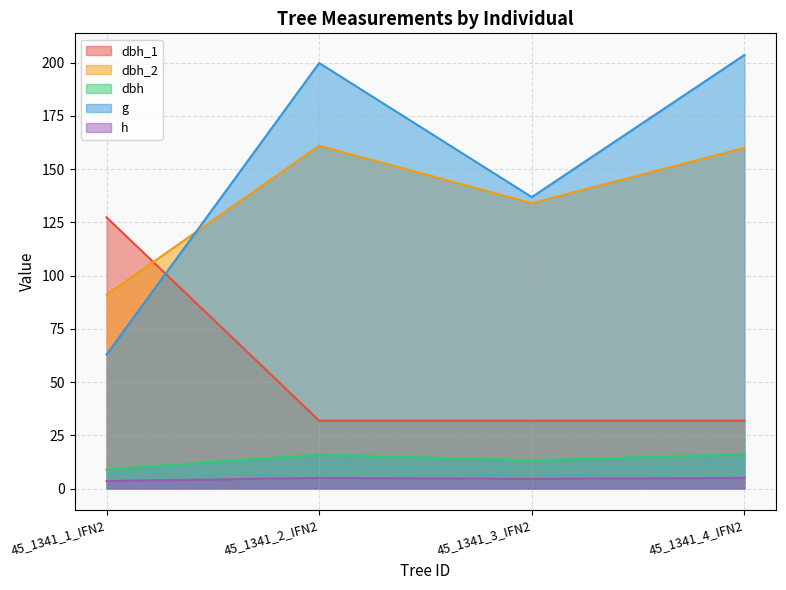

How many data points in dbh_2 are less than 160?

2